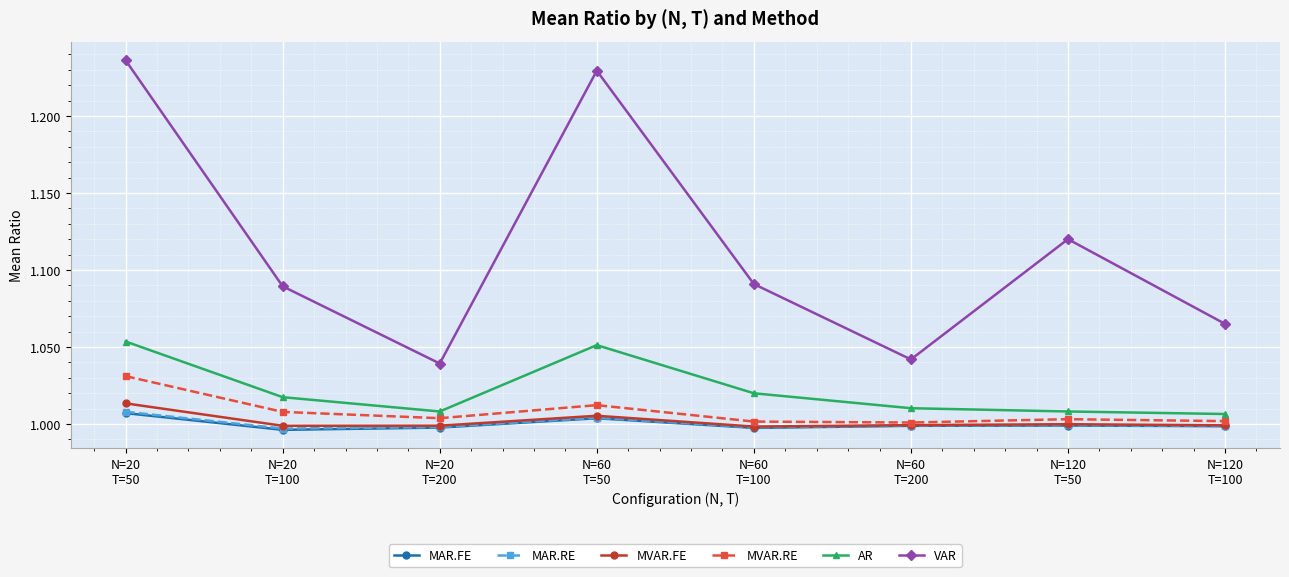

What is the total value across all series at N=120
T=50?

6.1